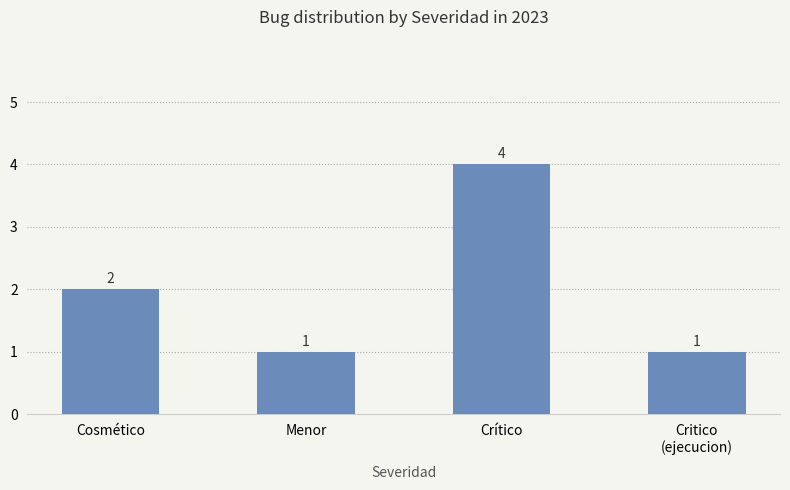

What is the label of the 4th bar from the left?

Critico
(ejecucion)